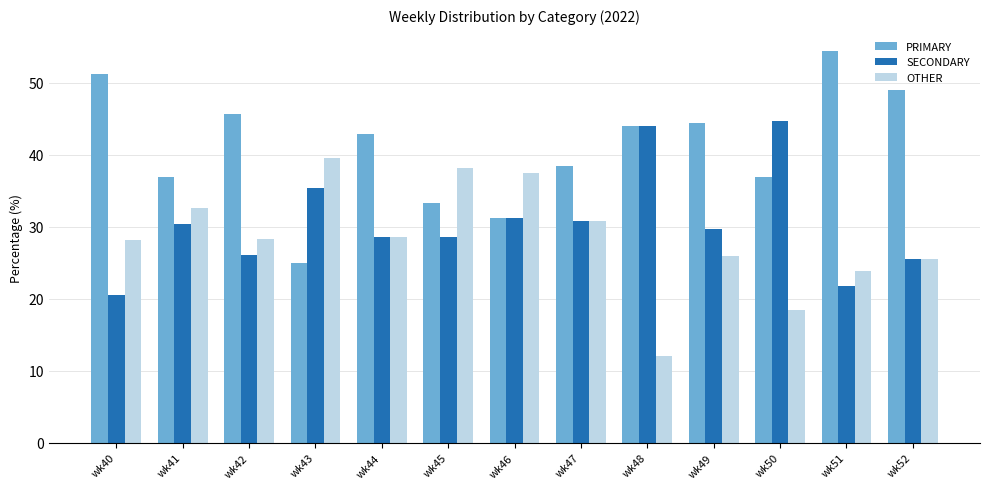

Is the value of SECONDARY at wk42 greater than the value of OTHER at wk40?

No